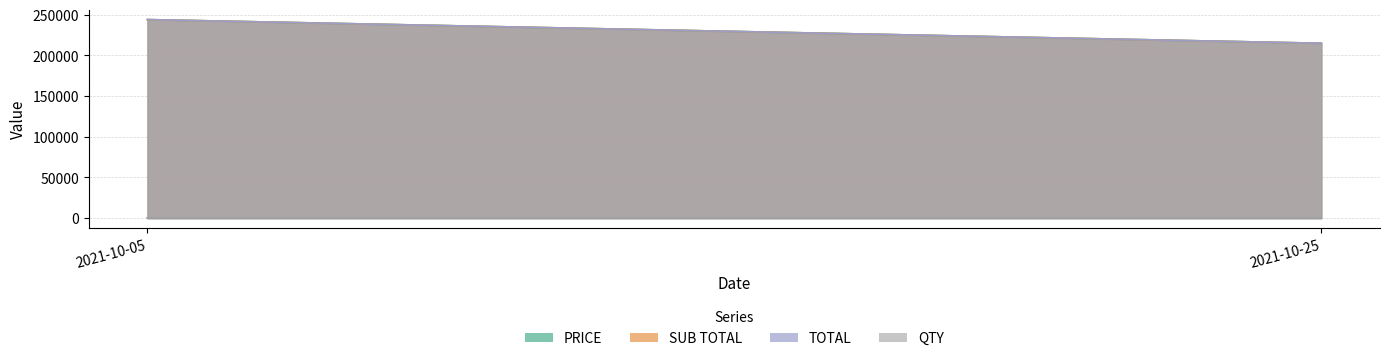

The QTY series shows 1.0 at 2021-10-25. True or false?

True